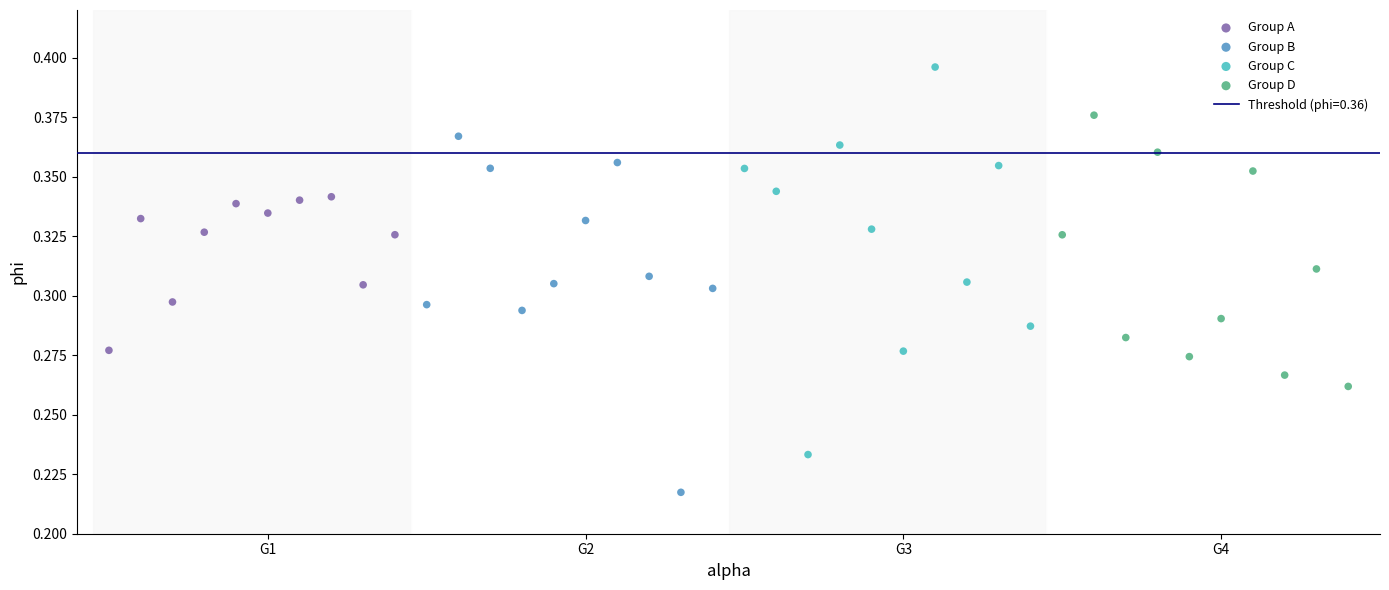

Which series reaches the minimum Y coordinate?

Group B